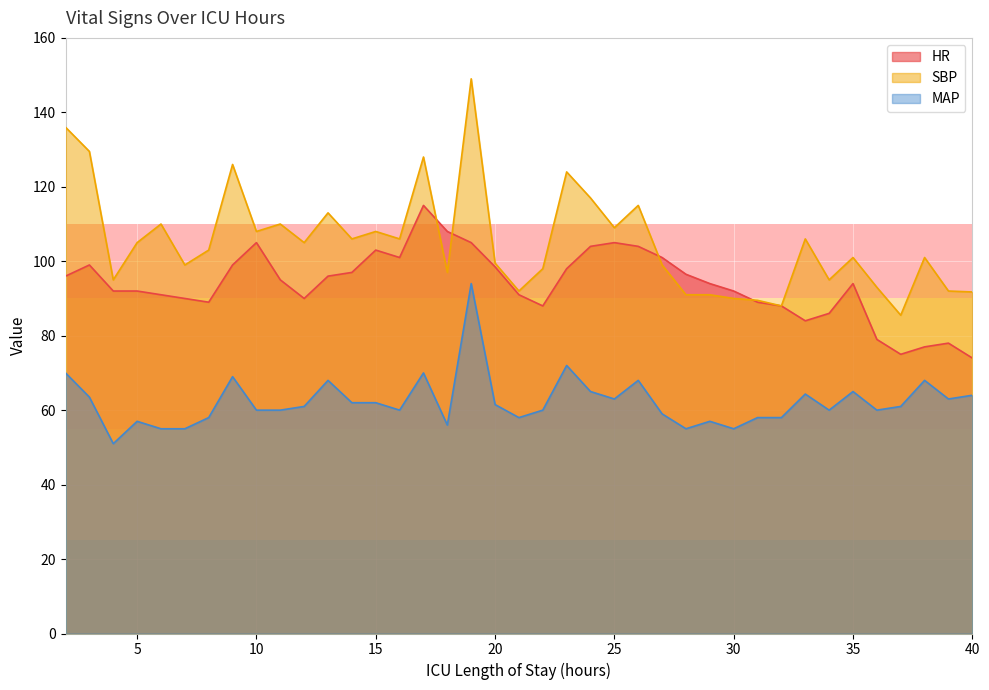

How many interior local peaks does the HR series have?

7